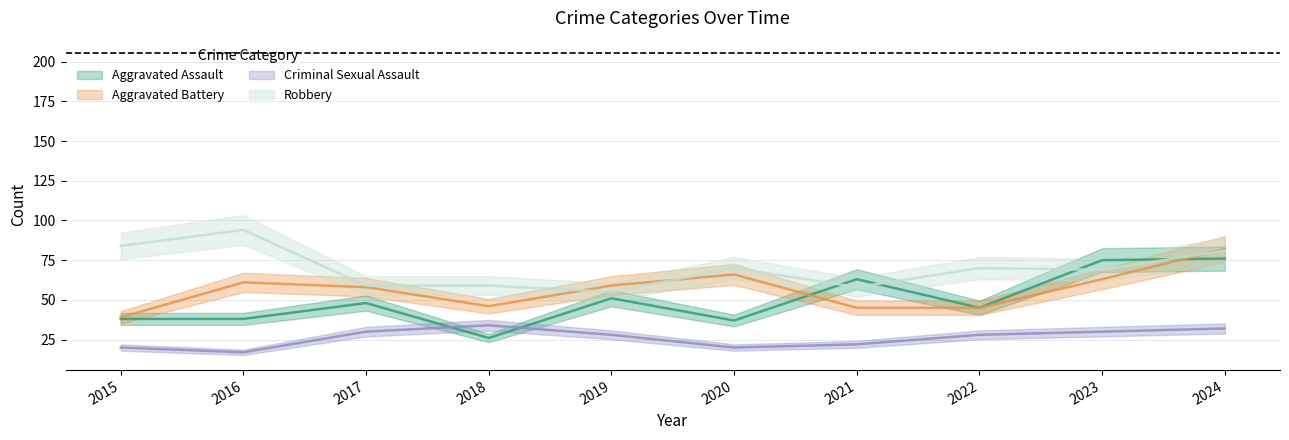

What is the difference between the highest and lowest values at 2017?

29